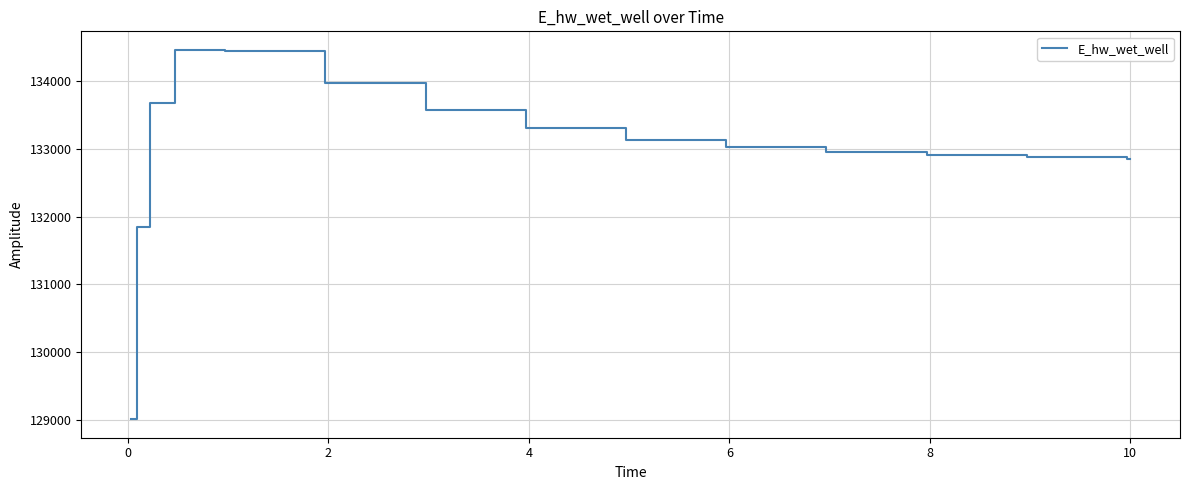

What is the greatest value displayed?

134462.2